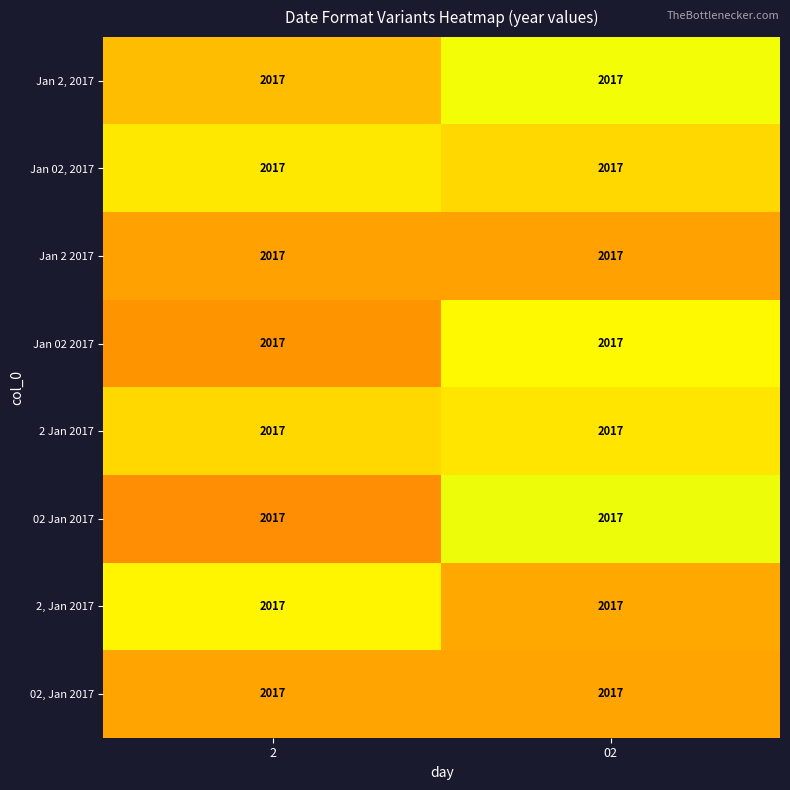

What is the smallest value displayed?

2016.6